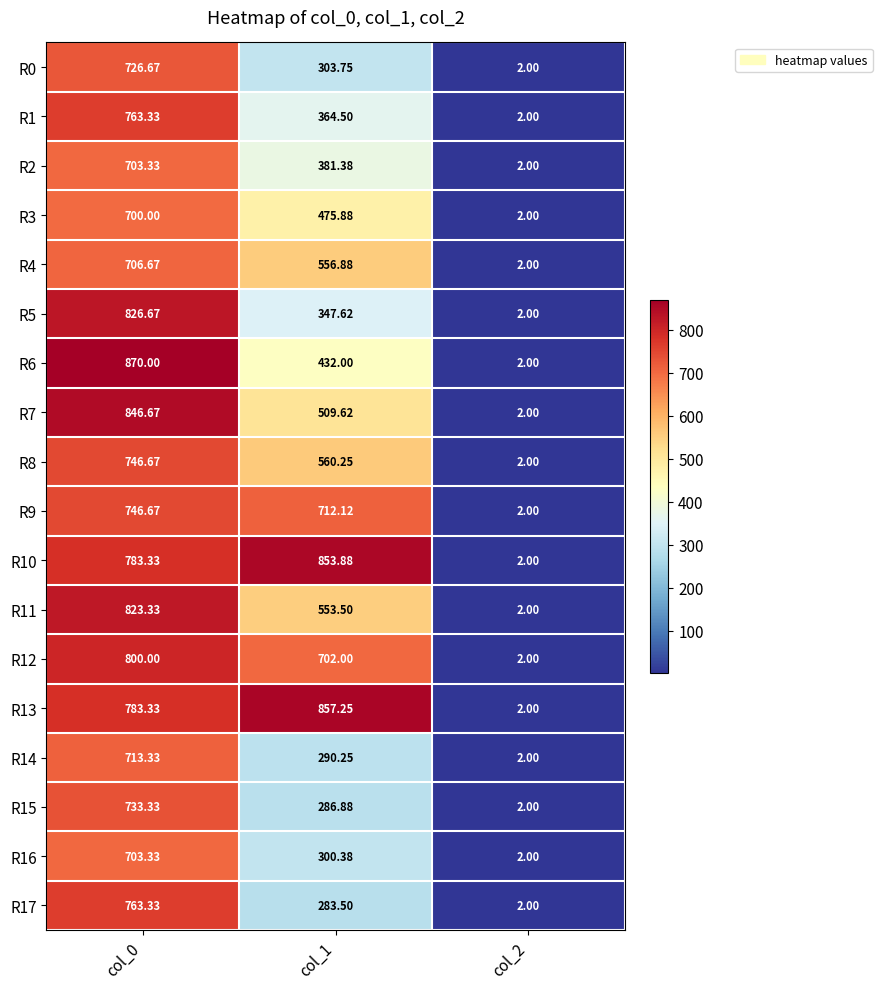

Which series has the largest total across all categories?

R13